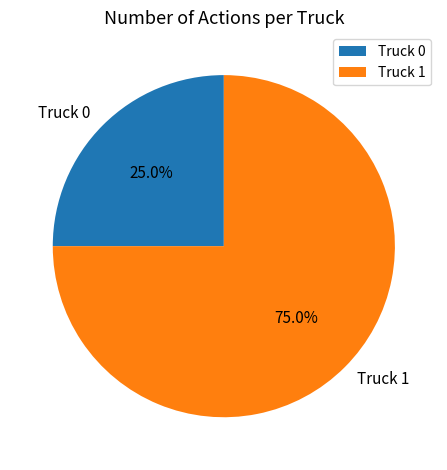

Combined, what portion of the pie is Truck 0 and Truck 1?

100.0%